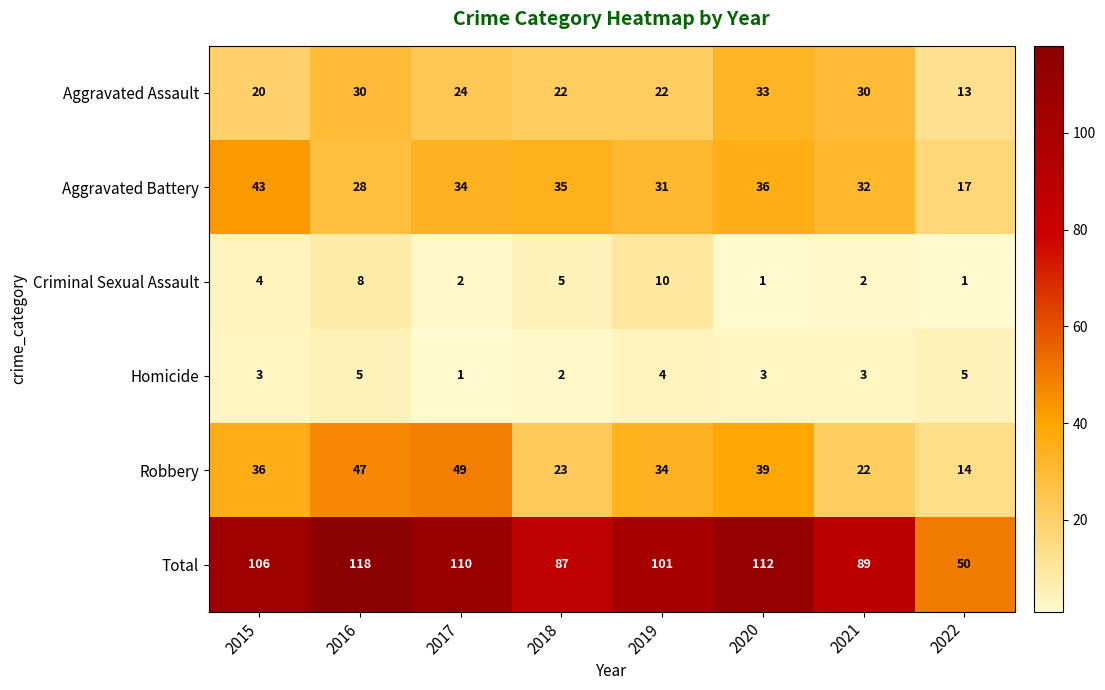

Which series has the widest spread of values?

Total